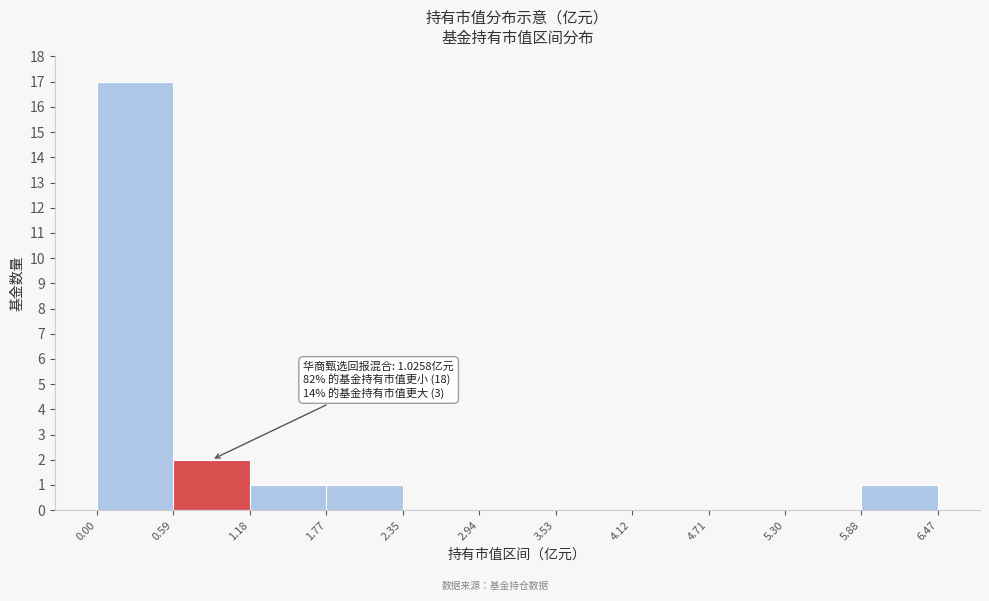

Which range on the x-axis has the tallest bar?

0.00 to 0.59